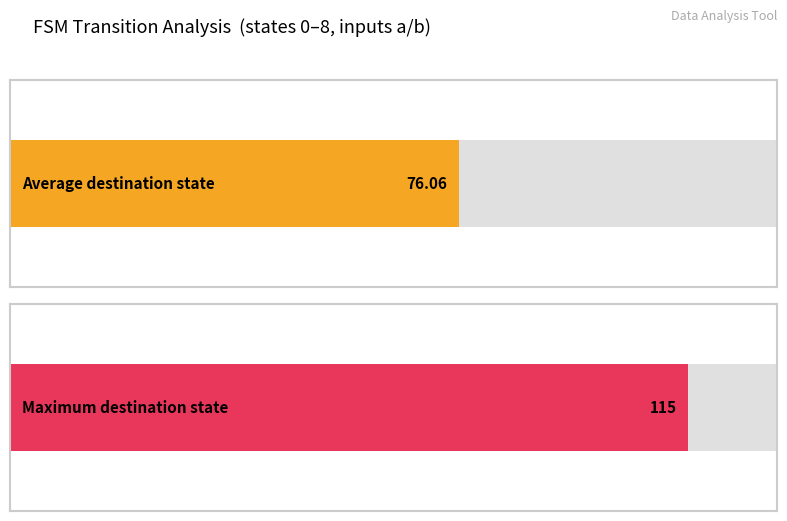

True or false: output_symbol has a value of 0 at b.

False